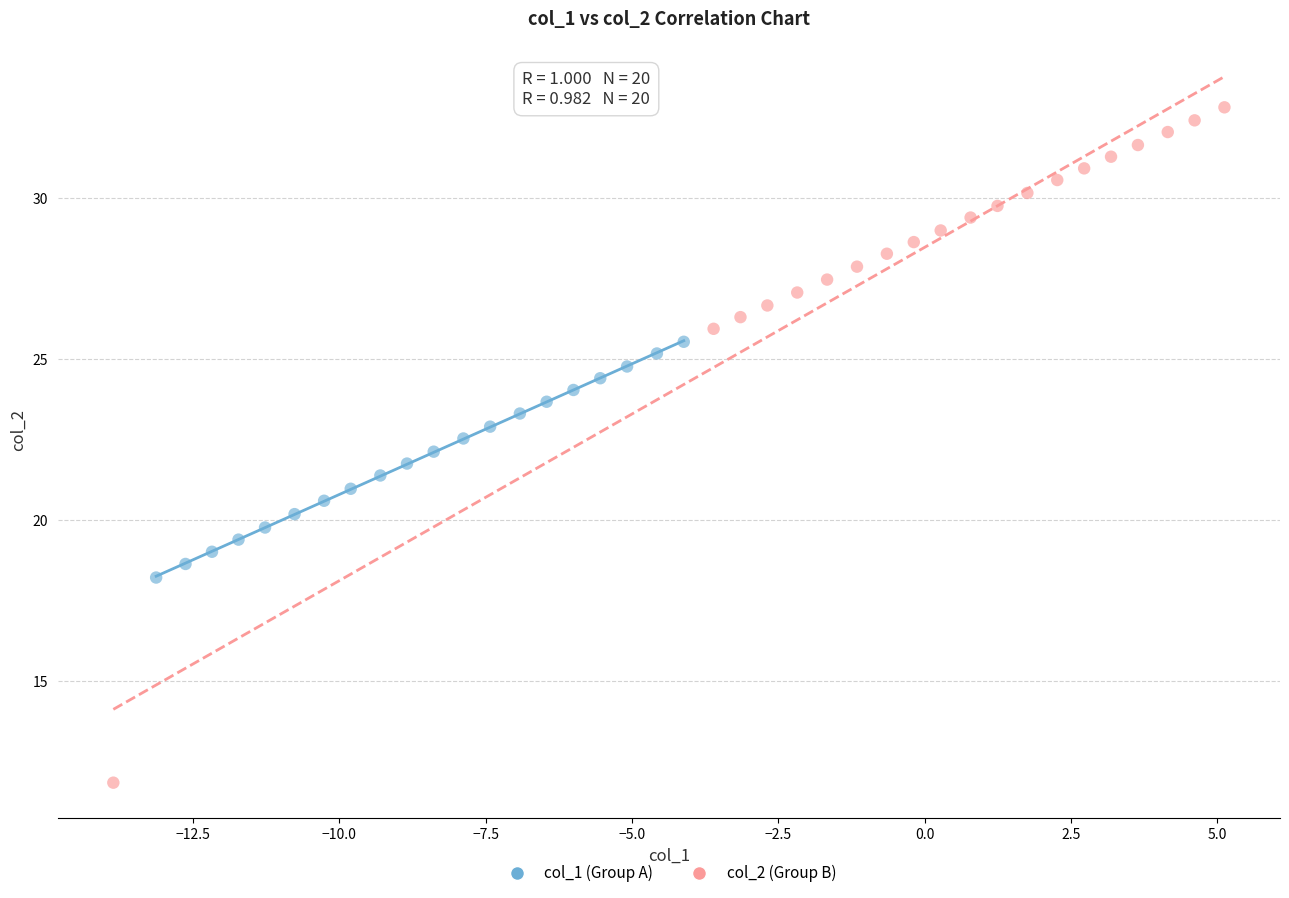

Which series has the widest spread of Y values?

col_2 (Group B)